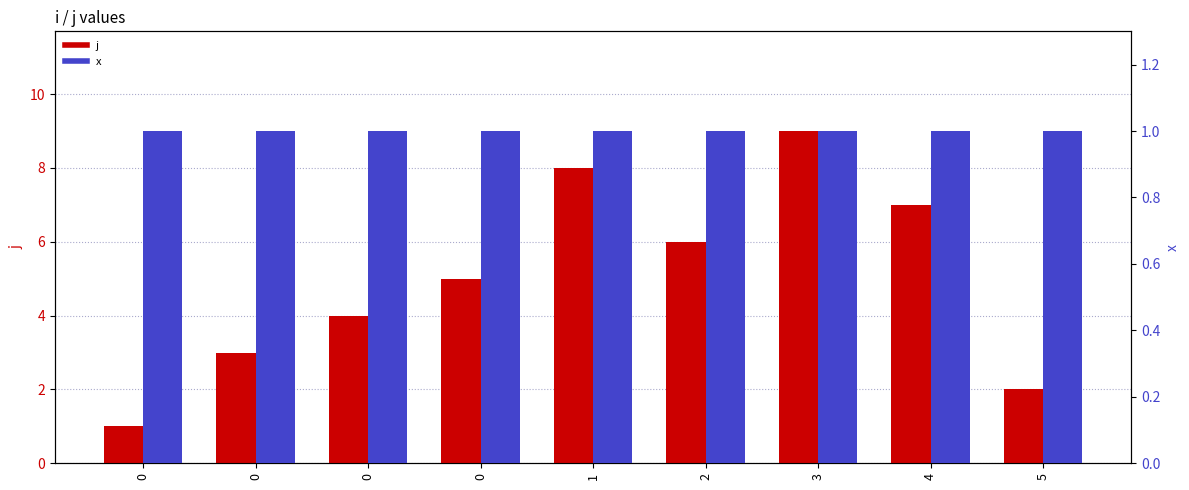

What is the difference between the maximum and second lowest values in the j series?

7